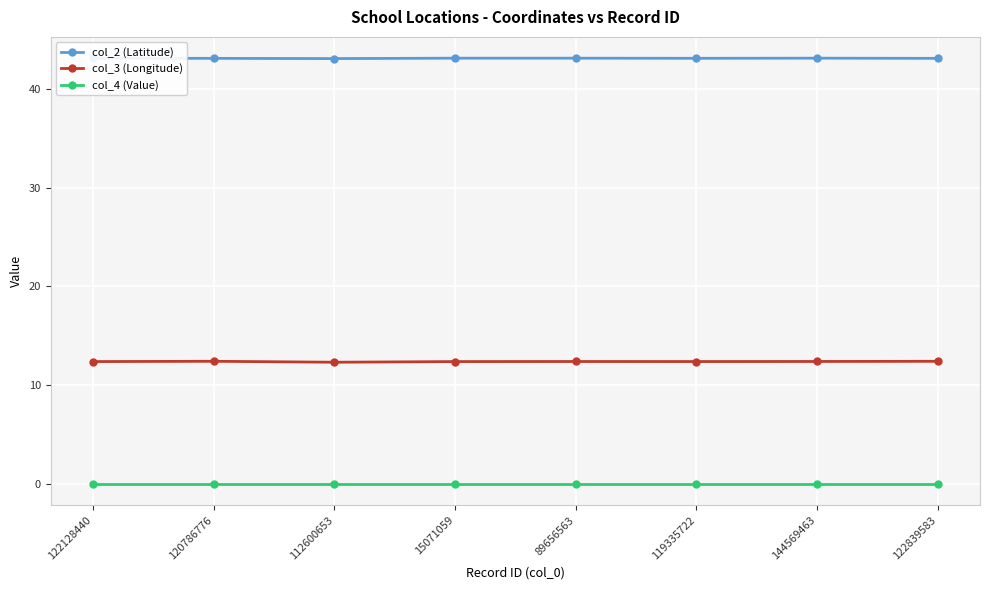

What is the label of the 2nd point from the left?

120786776